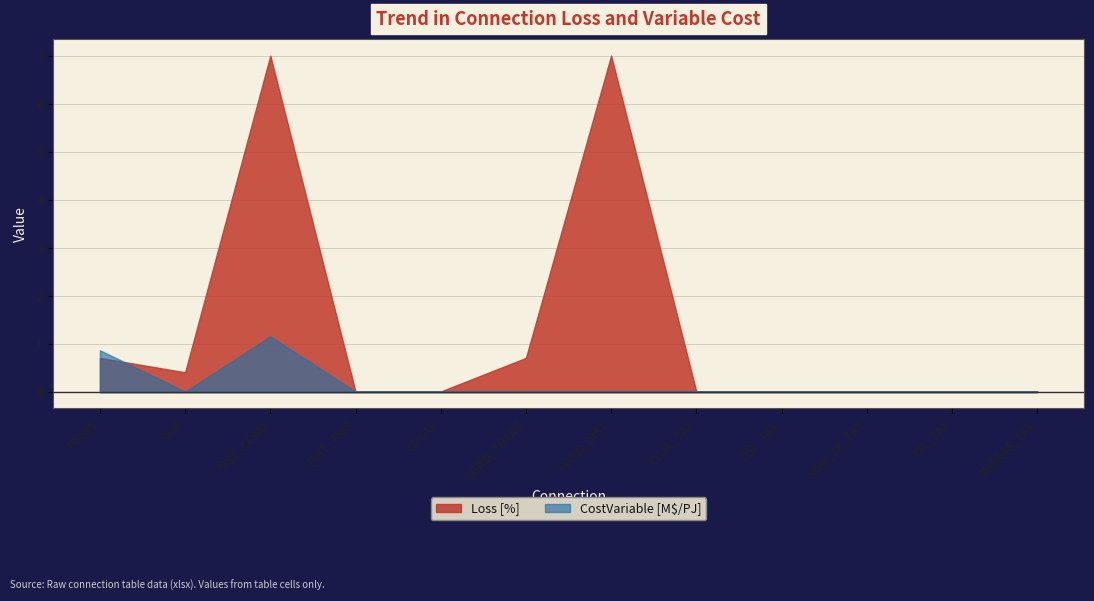

What position from the left is NATGAS_TAX?

12